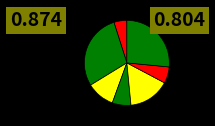

How many segments does this pie chart have?

7